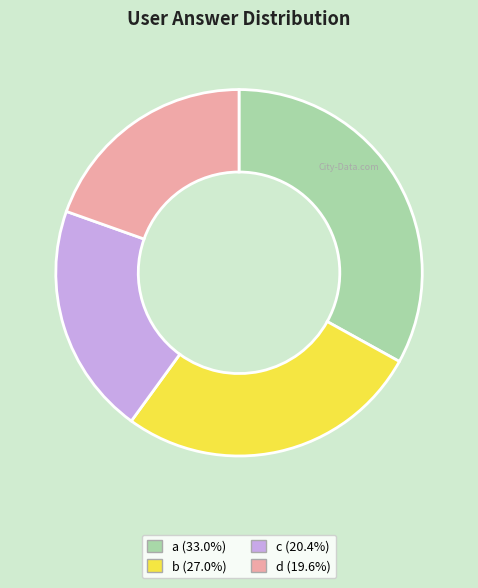

What is the ratio of the value at c to the value at a?

0.6